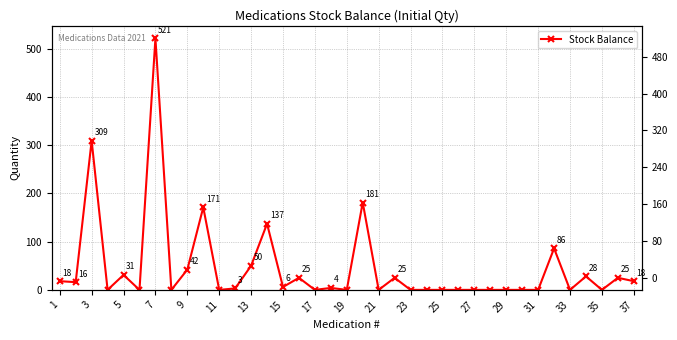

The chart shows a value of -210 at 15. True or false?

False